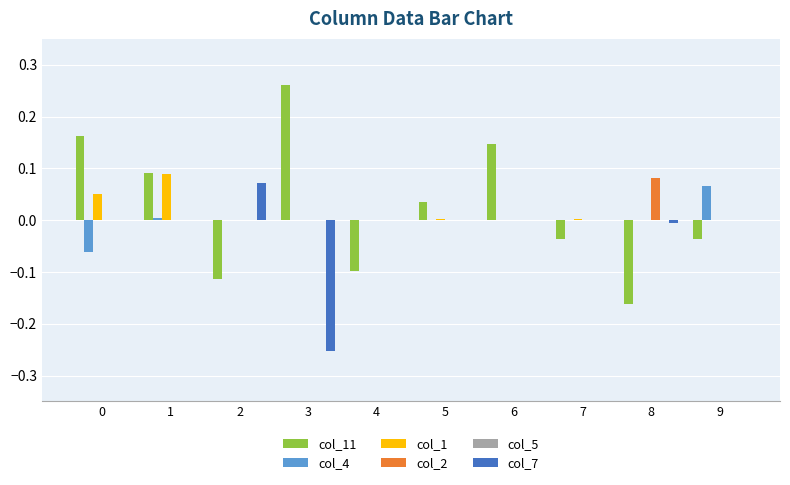

At which label does col_2 reach its peak?

8